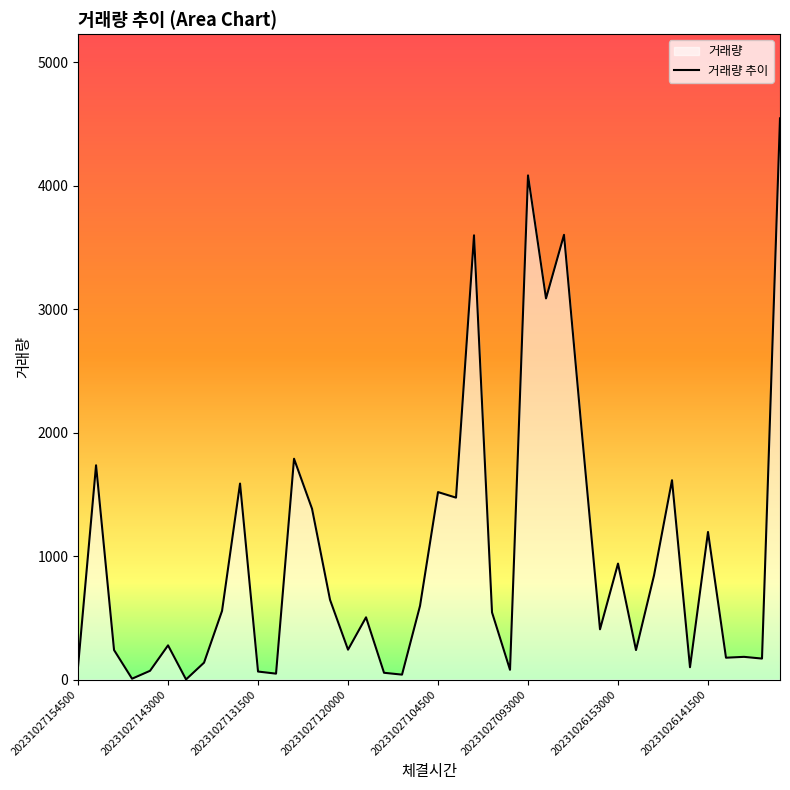

Which has a higher value, 11 or 13?

13